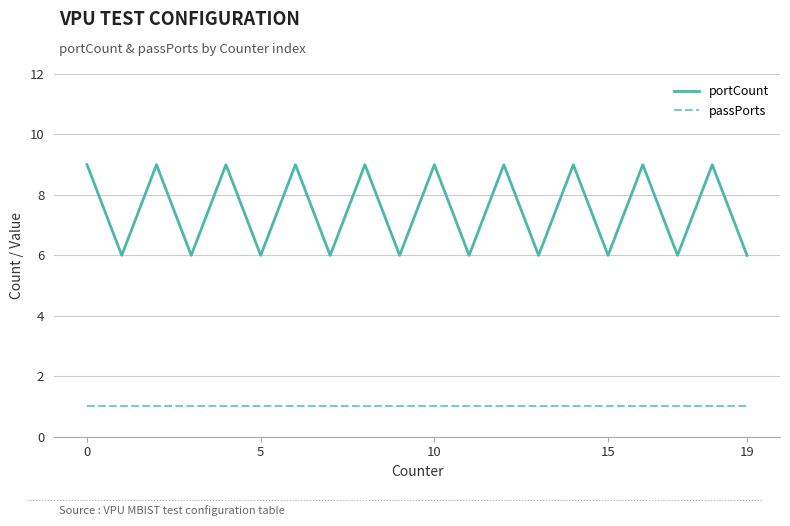

What is the maximum value shown in the chart?

9